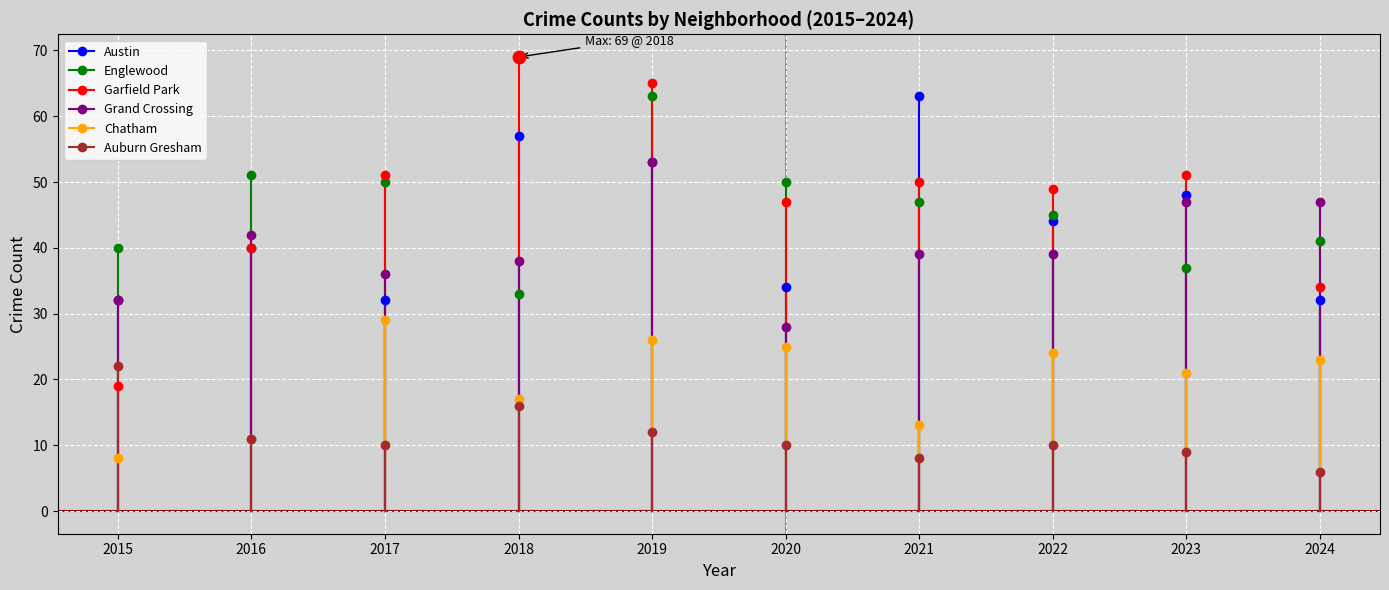

How many interior local valleys does the Austin series have?

3